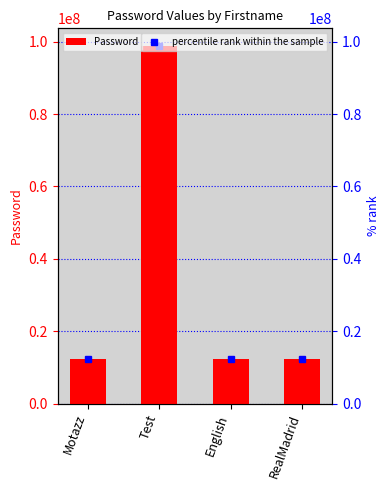

Reading left to right, extract all data points from this chart.

Password: Motazz=12345678	Test=98764534	English=12345678	RealMadrid=12345678
percentile rank within the sample: Motazz=12345678	Test=98764534	English=12345678	RealMadrid=12345678